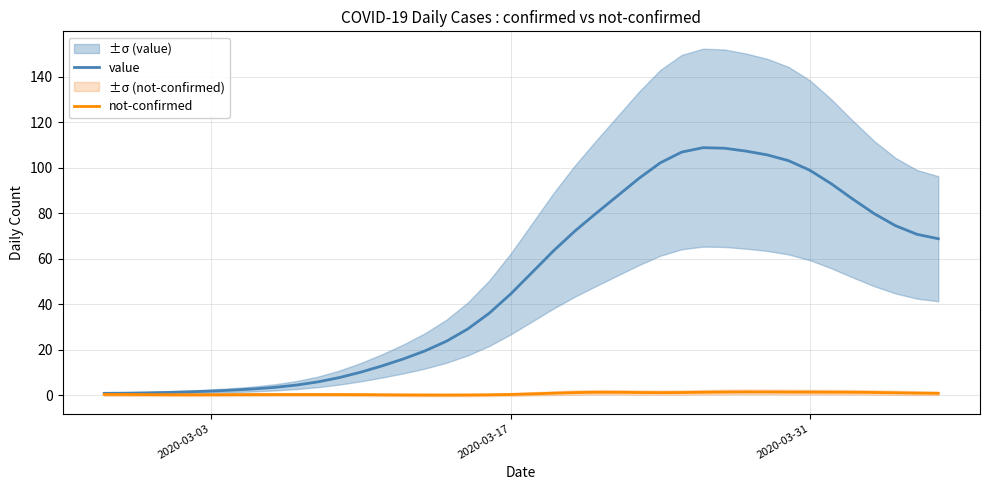

How many interior local peaks does the not-confirmed series have?

3